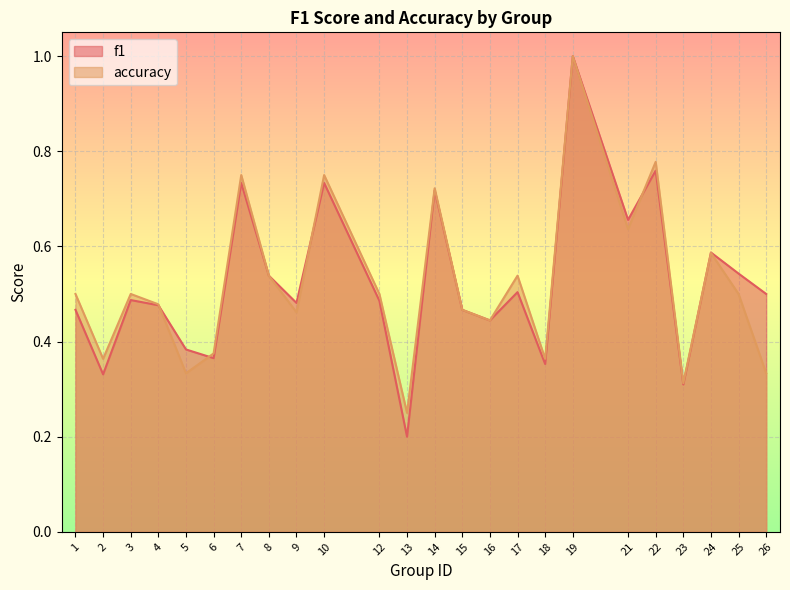

Reading left to right, transcribe all the data shown in this chart.

f1: 1=0.5	2=0.3	3=0.5	4=0.5	5=0.4	6=0.4	7=0.7	8=0.5	9=0.5	10=0.7	12=0.5	13=0.2	14=0.7	15=0.5	16=0.4	17=0.5	18=0.4	19=1.0	21=0.7	22=0.8	23=0.3	24=0.6	25=0.5	26=0.5
accuracy: 1=0.5	2=0.4	3=0.5	4=0.5	5=0.3	6=0.4	7=0.8	8=0.5	9=0.5	10=0.8	12=0.5	13=0.2	14=0.7	15=0.5	16=0.4	17=0.5	18=0.4	19=1.0	21=0.6	22=0.8	23=0.3	24=0.6	25=0.5	26=0.3